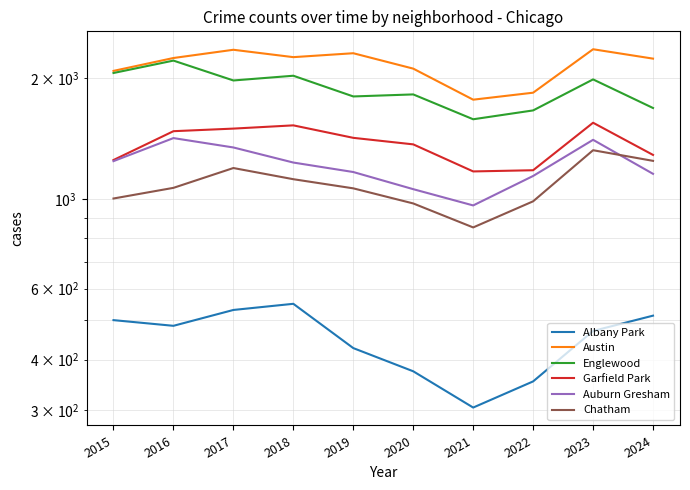

What is the average value of the Auburn Gresham series?

1213